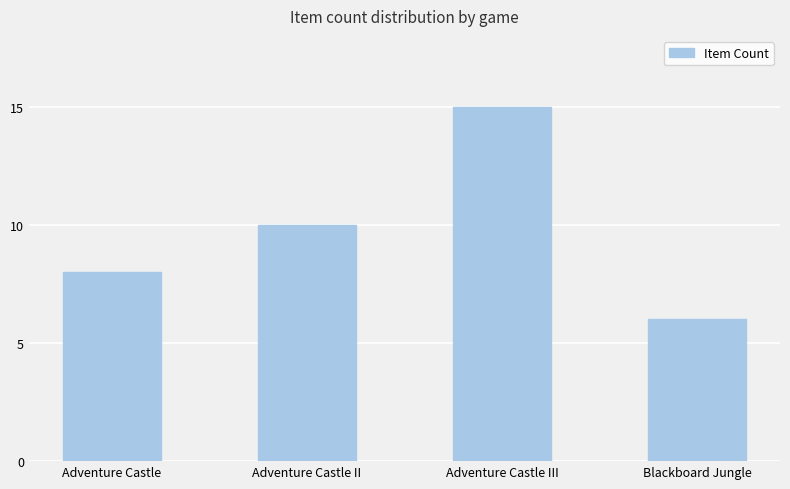

How many distinct data groups are displayed?

1